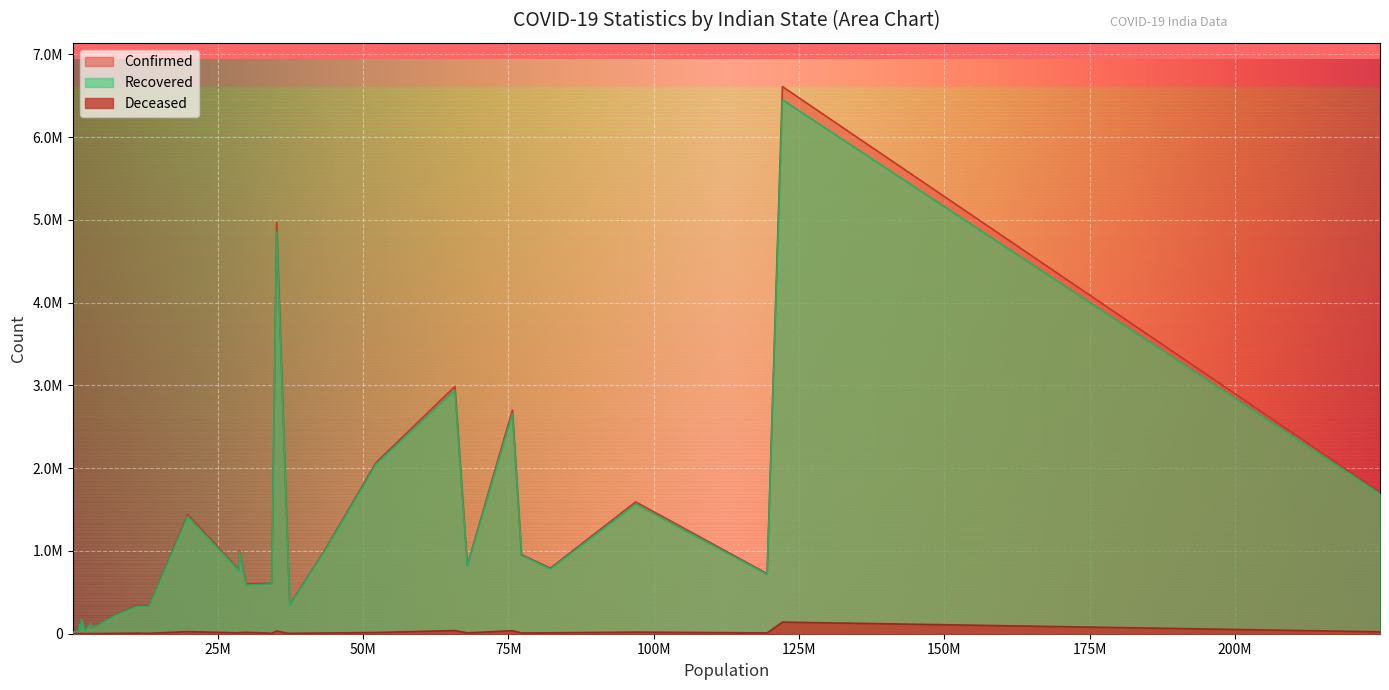

How many data points in Deceased are less than 5997?

18